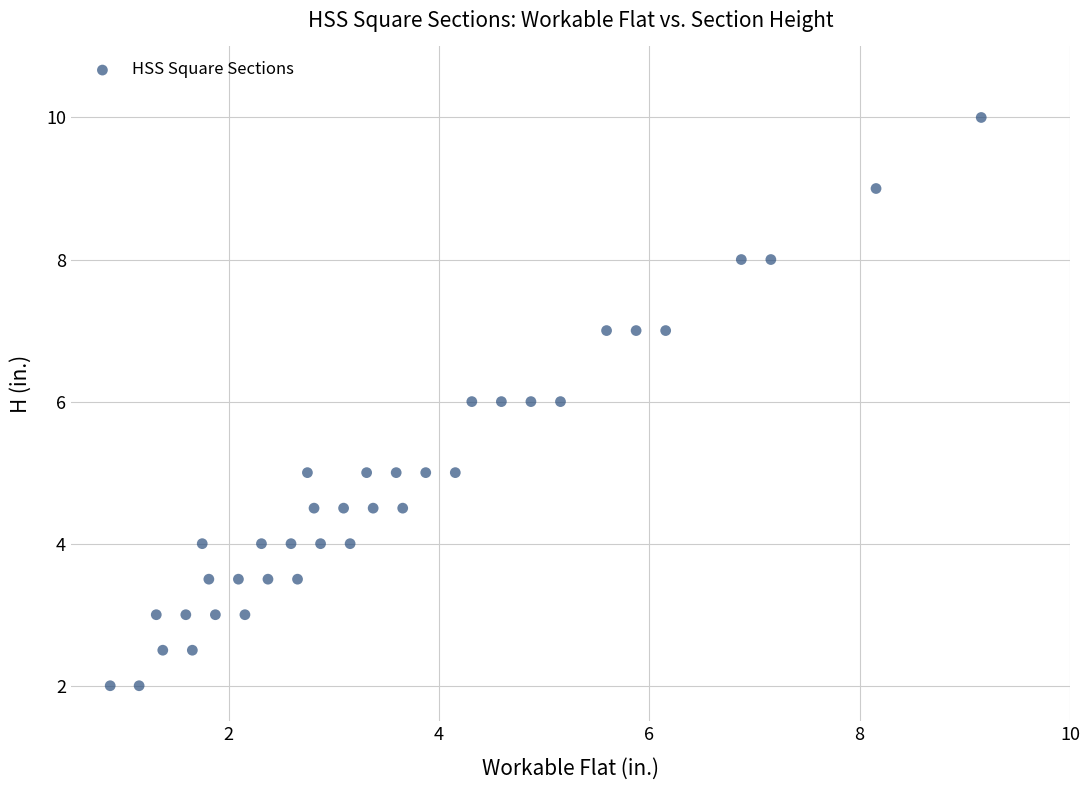

What is the range of X values (max minus min)?

8.3